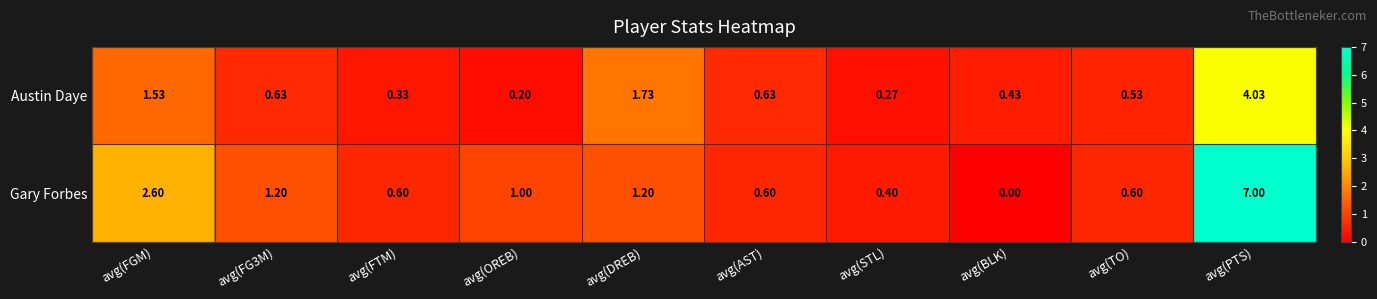

Which series changed the most between avg(FG3M) and avg(AST)?

Gary Forbes